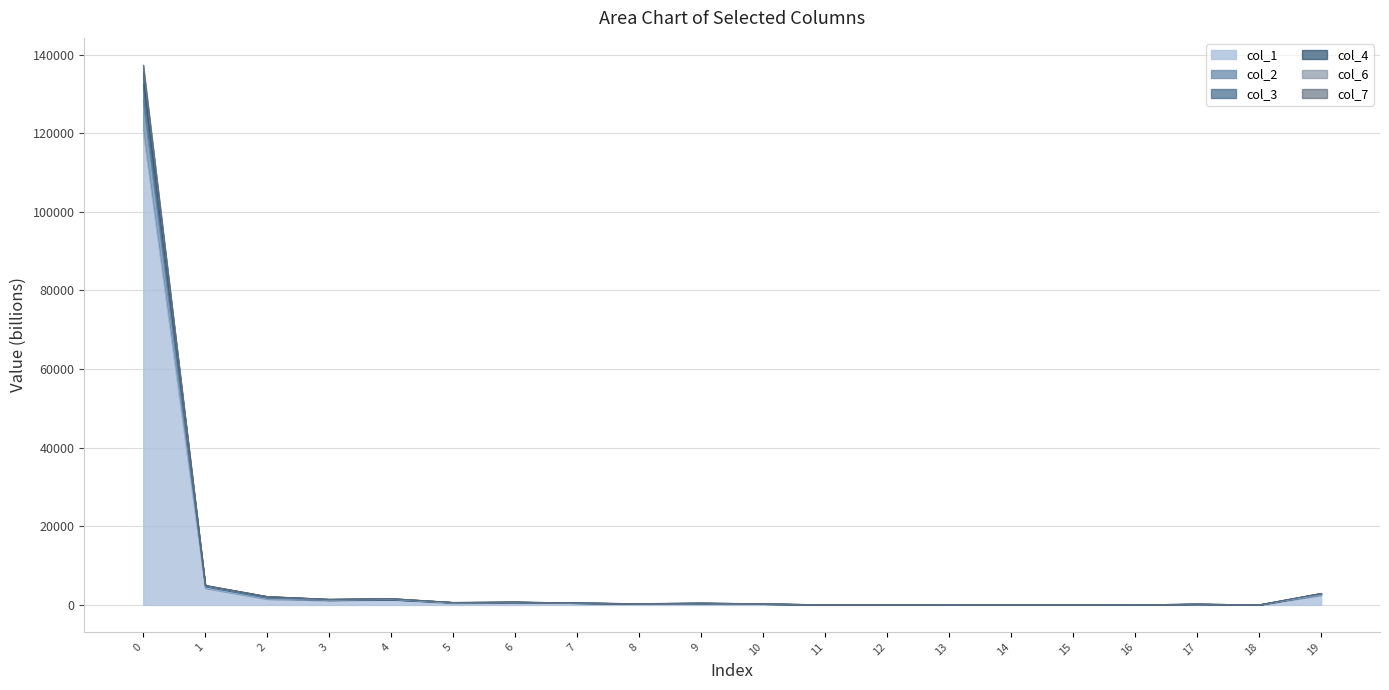

What is the sum of all col_4 values?

152356.9